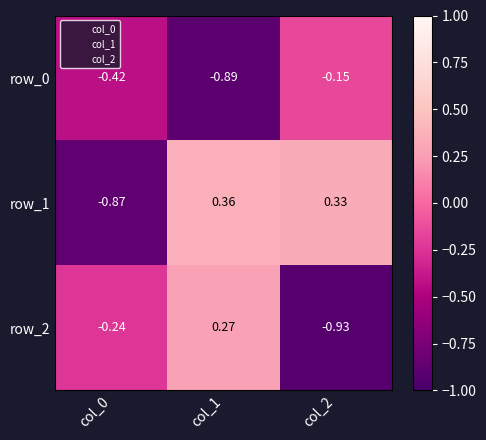

Is the value of row_2 at col_1 greater than the value of row_0 at col_0?

Yes